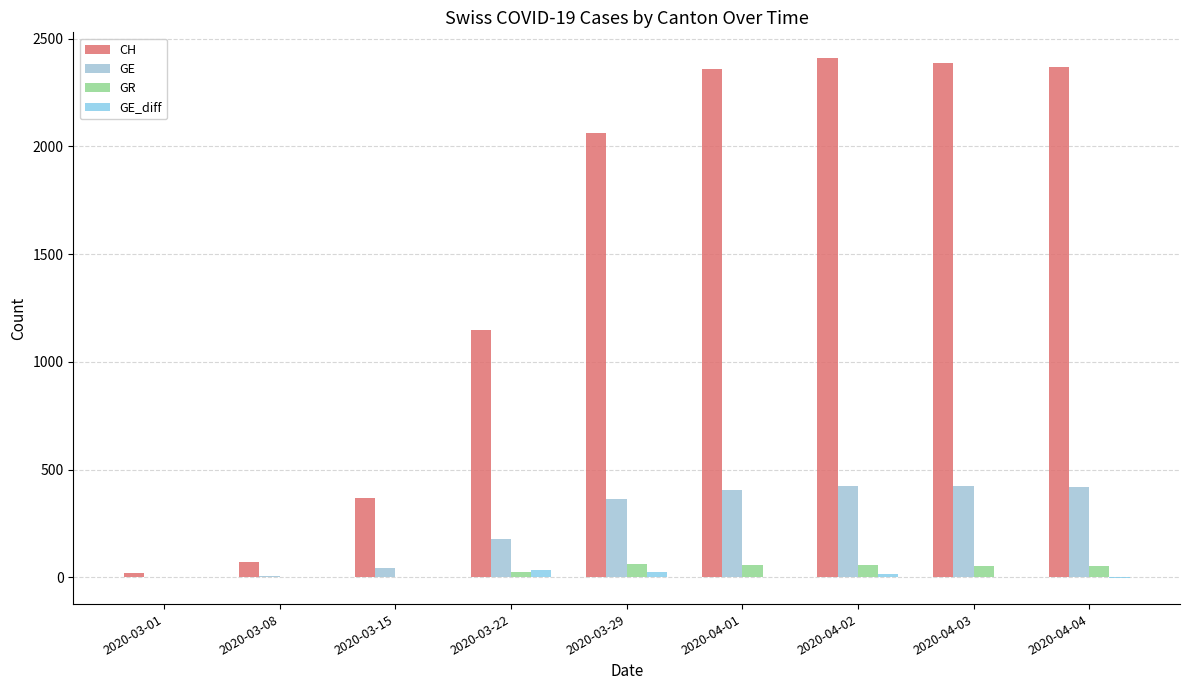

What is the maximum value for GE_diff?

34